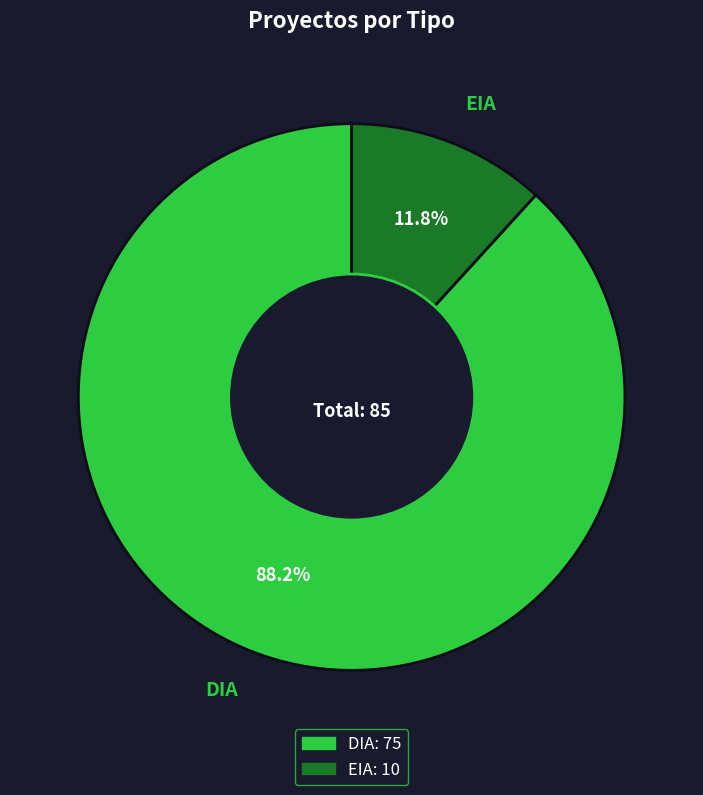

What portion of the pie excludes DIA?

11.8%